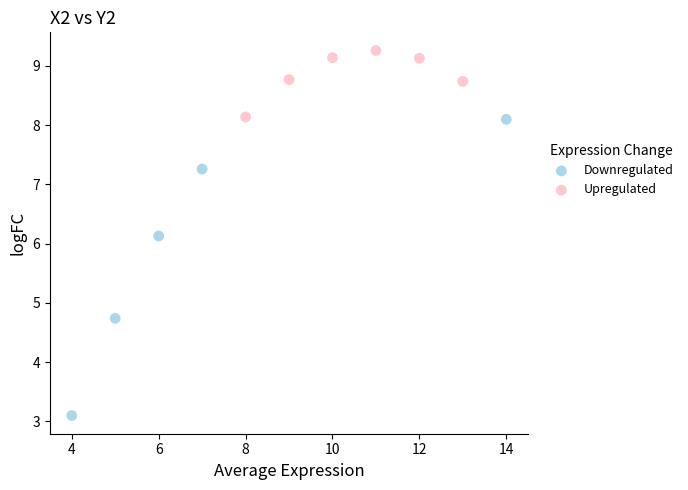

Which series contains the highest Y value?

Upregulated